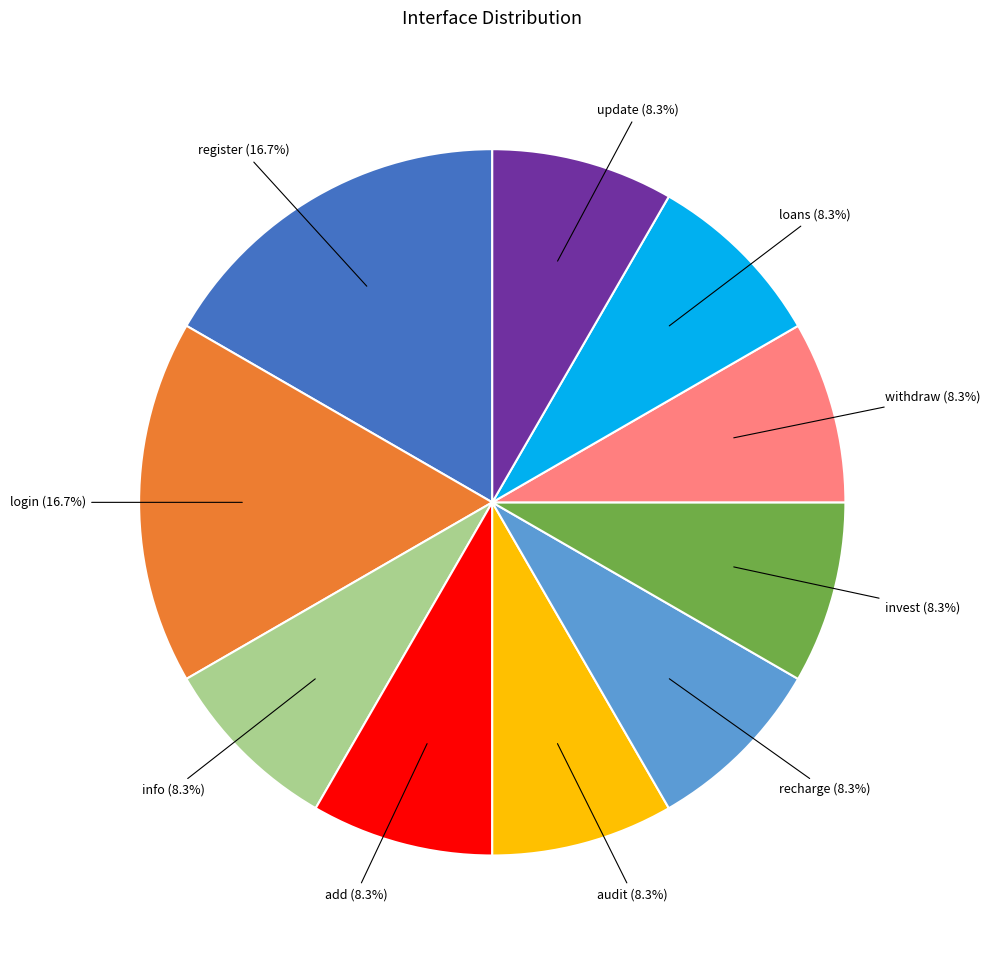

Is there any slice that represents more than half of the pie?

No